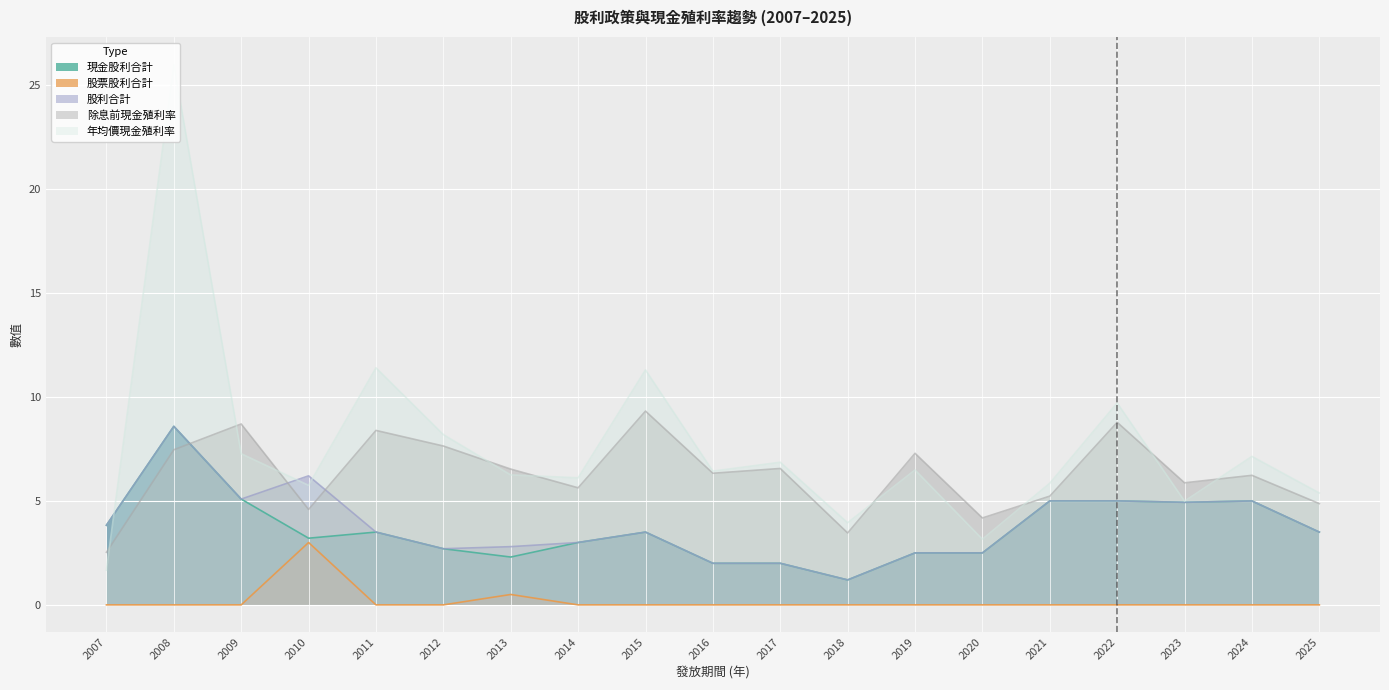

In 股票股利合計, how many points are higher than both neighbors (excluding endpoints)?

2